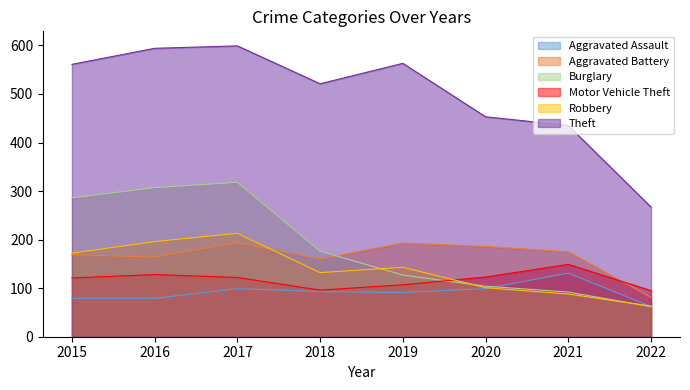

Reading left to right, extract all data points from this chart.

Aggravated Assault: 2015=79	2016=79	2017=99	2018=93	2019=91	2020=99	2021=131	2022=62
Aggravated Battery: 2015=169	2016=164	2017=194	2018=160	2019=193	2020=186	2021=175	2022=81
Burglary: 2015=286	2016=307	2017=318	2018=176	2019=127	2020=104	2021=92	2022=62
Motor Vehicle Theft: 2015=121	2016=128	2017=122	2018=96	2019=107	2020=123	2021=149	2022=95
Robbery: 2015=172	2016=196	2017=213	2018=132	2019=143	2020=101	2021=88	2022=63
Theft: 2015=561	2016=594	2017=599	2018=521	2019=563	2020=453	2021=435	2022=267